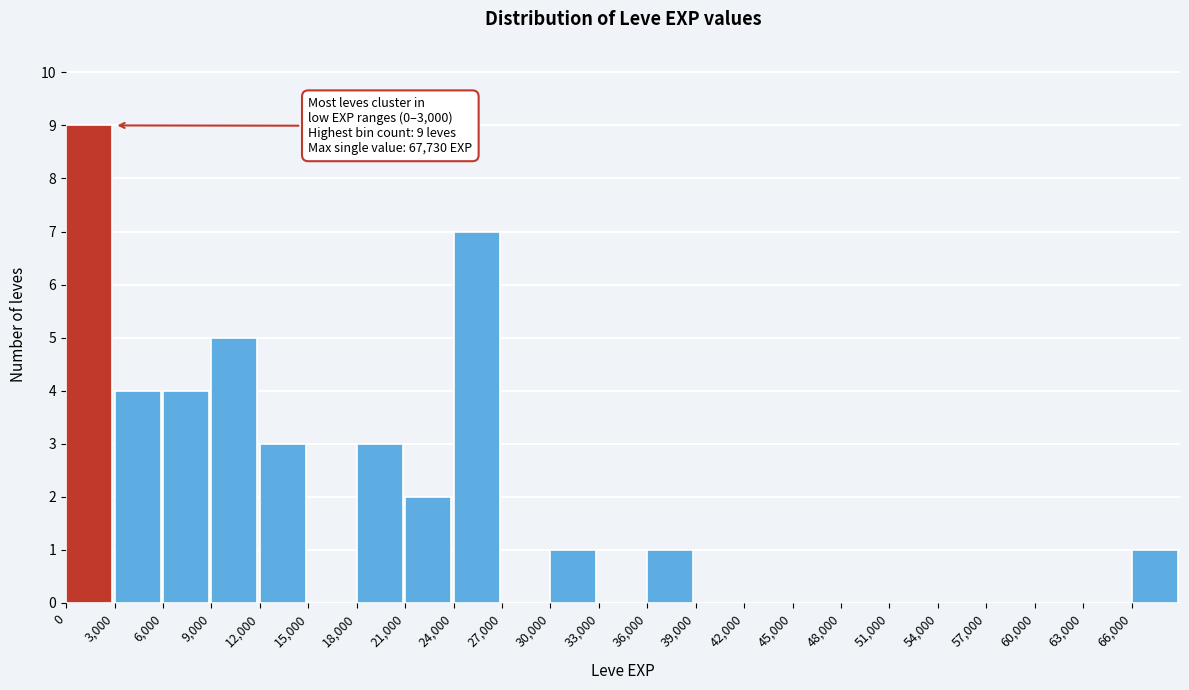

Over which range of the x-axis is the bar tallest?

0 to 3000